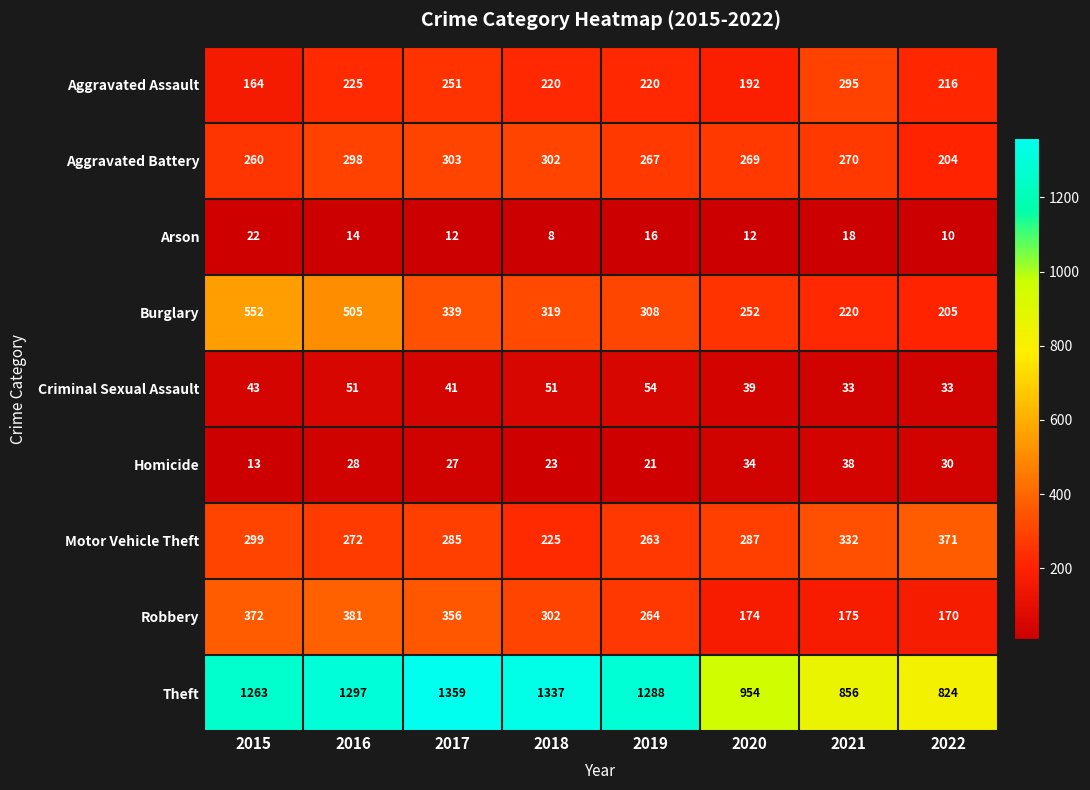

Where does the Aggravated Assault series first go above 220?

2016